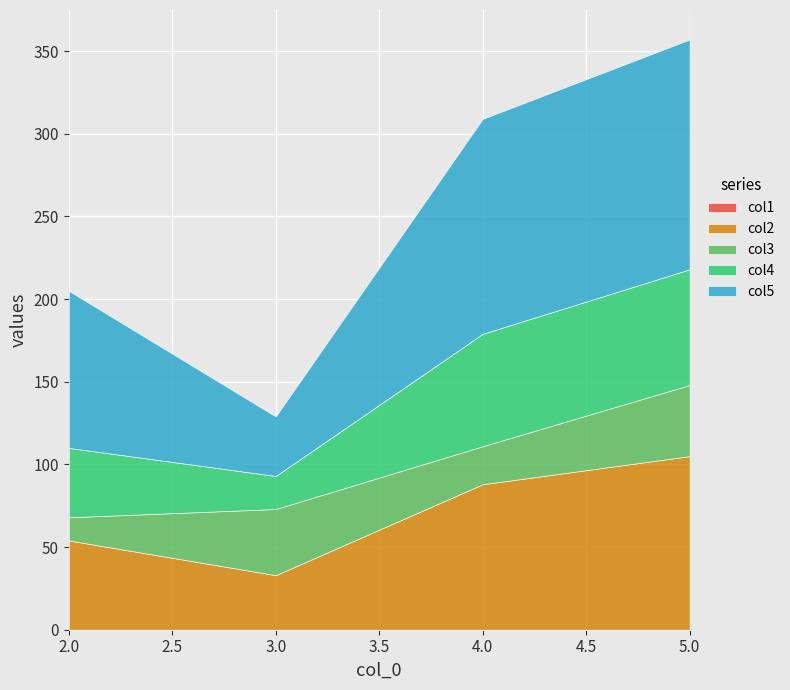

What is the value of the col5 point at the 3rd from the left?

130